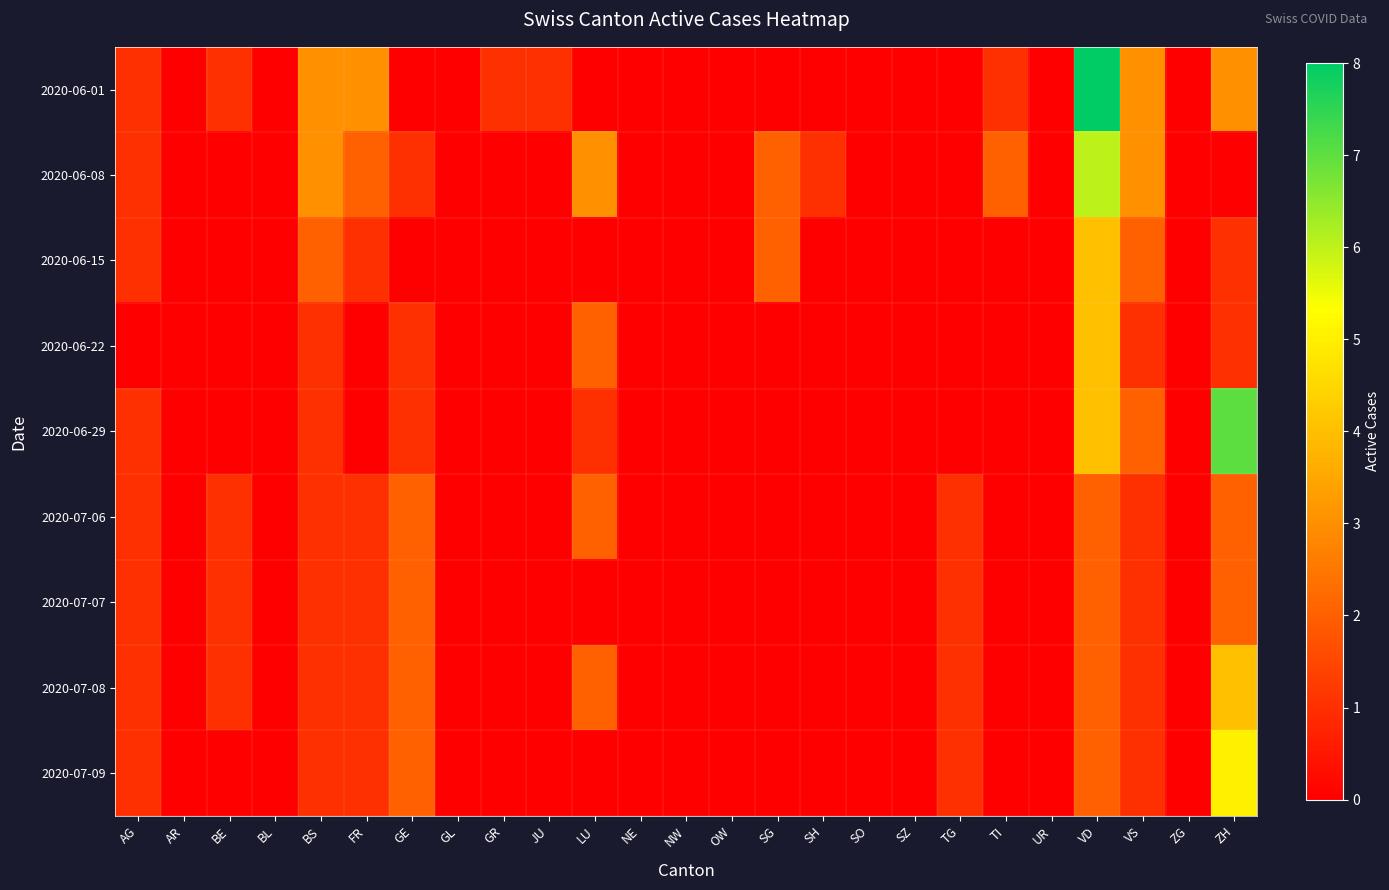

Reading left to right, extract all data points from this chart.

2020-06-01: AG=1	AR=0	BE=1	BL=0	BS=3	FR=3	GE=0	GL=0	GR=1	JU=1	LU=0	NE=0	NW=0	OW=0	SG=0	SH=0	SO=0	SZ=0	TG=0	TI=1	UR=0	VD=8	VS=3	ZG=0	ZH=3
2020-06-08: AG=1	AR=0	BE=0	BL=0	BS=3	FR=2	GE=1	GL=0	GR=0	JU=0	LU=3	NE=0	NW=0	OW=0	SG=2	SH=1	SO=0	SZ=0	TG=0	TI=2	UR=0	VD=6	VS=3	ZG=0	ZH=0
2020-06-15: AG=1	AR=0	BE=0	BL=0	BS=2	FR=1	GE=0	GL=0	GR=0	JU=0	LU=0	NE=0	NW=0	OW=0	SG=2	SH=0	SO=0	SZ=0	TG=0	TI=0	UR=0	VD=4	VS=2	ZG=0	ZH=1
2020-06-22: AG=0	AR=0	BE=0	BL=0	BS=1	FR=0	GE=1	GL=0	GR=0	JU=0	LU=2	NE=0	NW=0	OW=0	SG=0	SH=0	SO=0	SZ=0	TG=0	TI=0	UR=0	VD=4	VS=1	ZG=0	ZH=1
2020-06-29: AG=1	AR=0	BE=0	BL=0	BS=1	FR=0	GE=1	GL=0	GR=0	JU=0	LU=1	NE=0	NW=0	OW=0	SG=0	SH=0	SO=0	SZ=0	TG=0	TI=0	UR=0	VD=4	VS=2	ZG=0	ZH=7
2020-07-06: AG=1	AR=0	BE=1	BL=0	BS=1	FR=1	GE=2	GL=0	GR=0	JU=0	LU=2	NE=0	NW=0	OW=0	SG=0	SH=0	SO=0	SZ=0	TG=1	TI=0	UR=0	VD=2	VS=1	ZG=0	ZH=2
2020-07-07: AG=1	AR=0	BE=1	BL=0	BS=1	FR=1	GE=2	GL=0	GR=0	JU=0	LU=0	NE=0	NW=0	OW=0	SG=0	SH=0	SO=0	SZ=0	TG=1	TI=0	UR=0	VD=2	VS=1	ZG=0	ZH=2
2020-07-08: AG=1	AR=0	BE=1	BL=0	BS=1	FR=1	GE=2	GL=0	GR=0	JU=0	LU=2	NE=0	NW=0	OW=0	SG=0	SH=0	SO=0	SZ=0	TG=1	TI=0	UR=0	VD=2	VS=1	ZG=0	ZH=4
2020-07-09: AG=1	AR=0	BE=0	BL=0	BS=1	FR=1	GE=2	GL=0	GR=0	JU=0	LU=0	NE=0	NW=0	OW=0	SG=0	SH=0	SO=0	SZ=0	TG=1	TI=0	UR=0	VD=2	VS=1	ZG=0	ZH=5